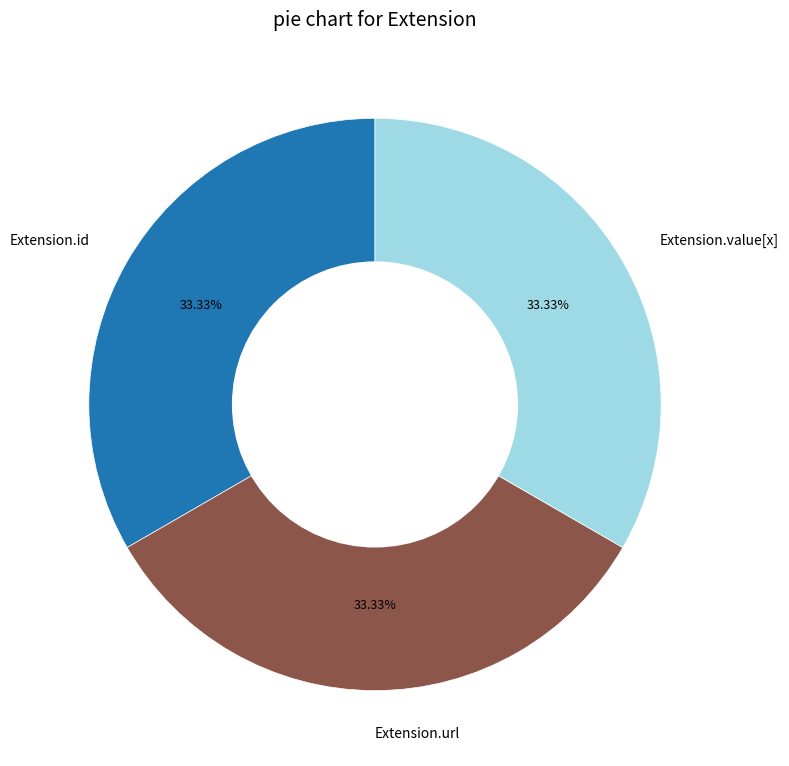

Do Extension.id and Extension.url together represent more than half of the pie?

Yes